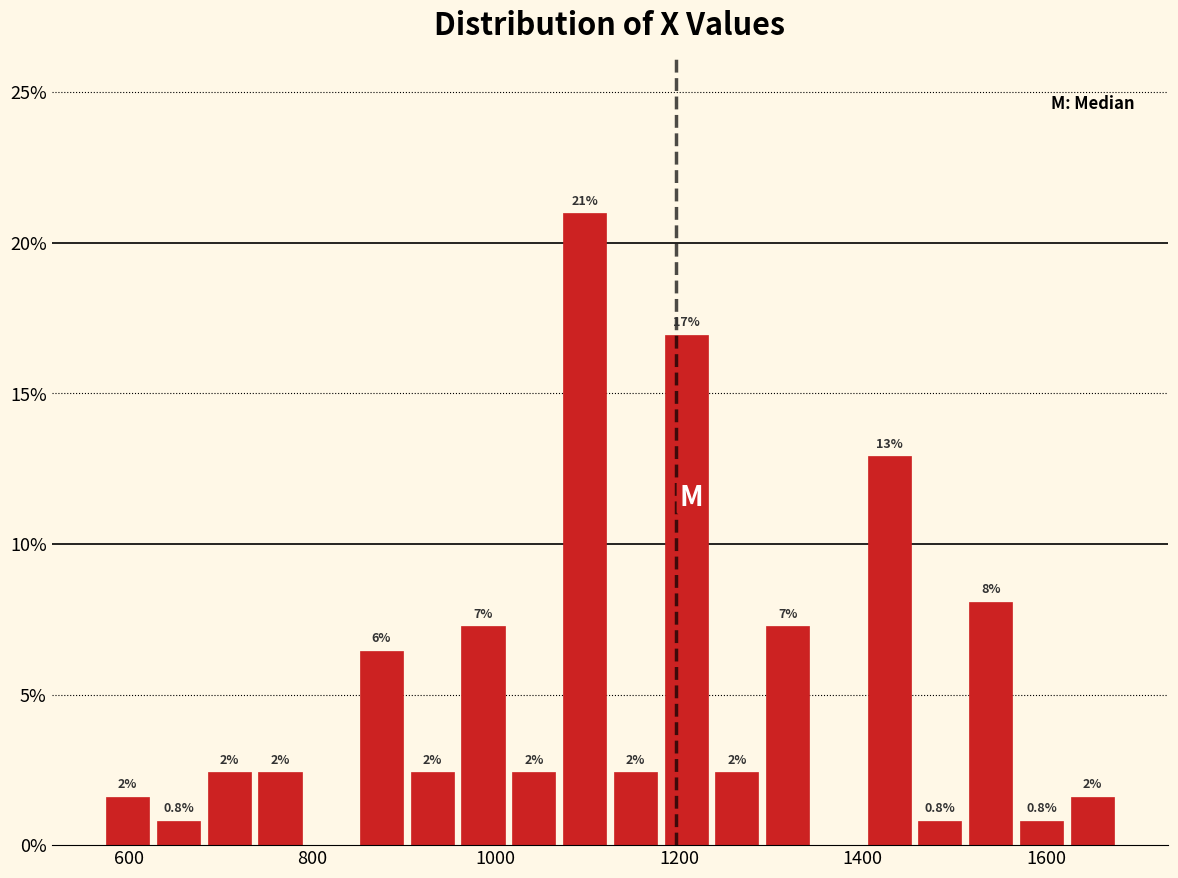

Around what value on the x-axis is the tallest bar? Give the approximate position of its centre, as read against the axis.

1100